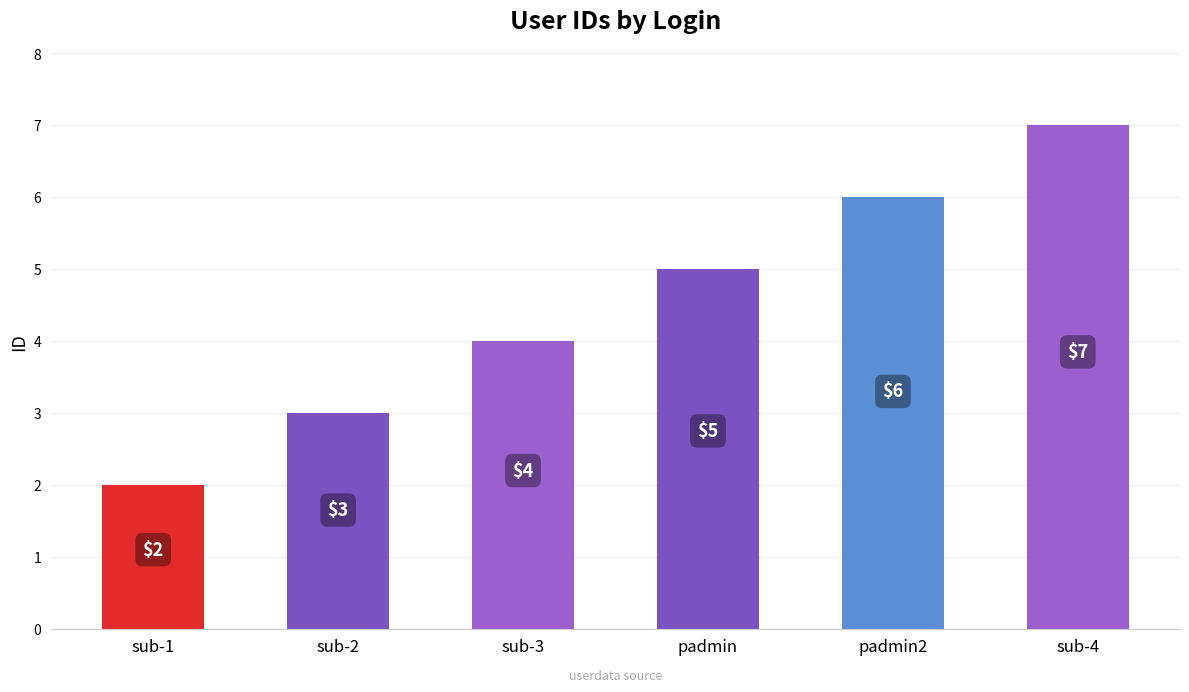

Reading left to right, list all the values displayed in this chart.

2	3	4	5	6	7